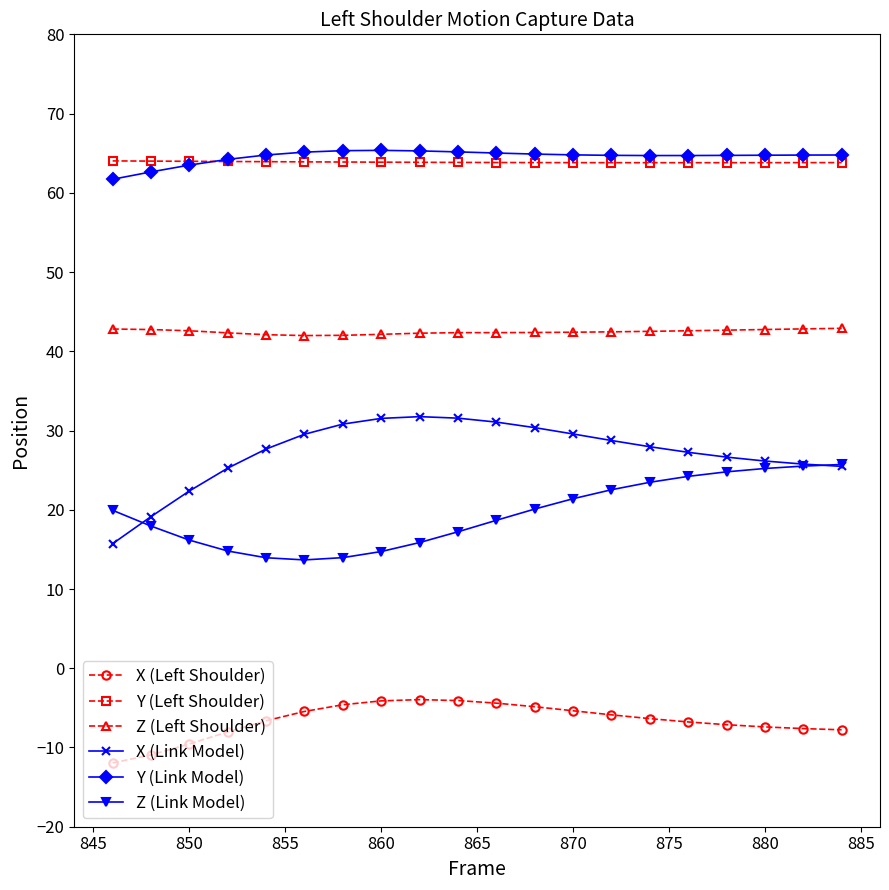

Count the number of data series in this chart.

6